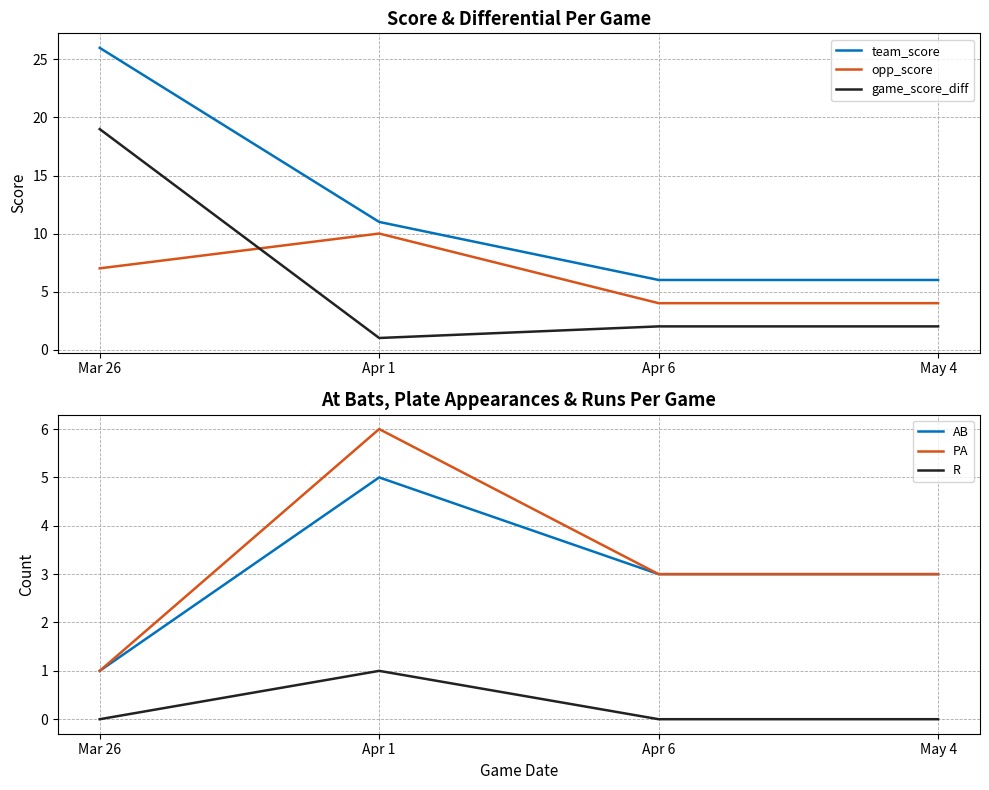

What is the difference between the highest and lowest values at Apr 6?

6